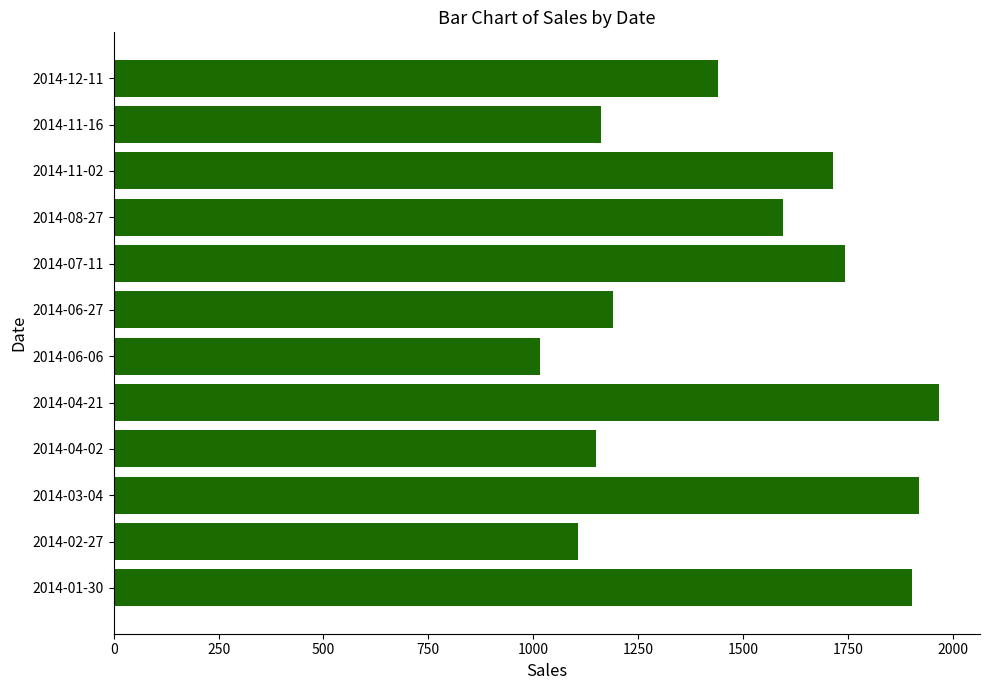

The value at 2014-12-11 is 1441. True or false?

True